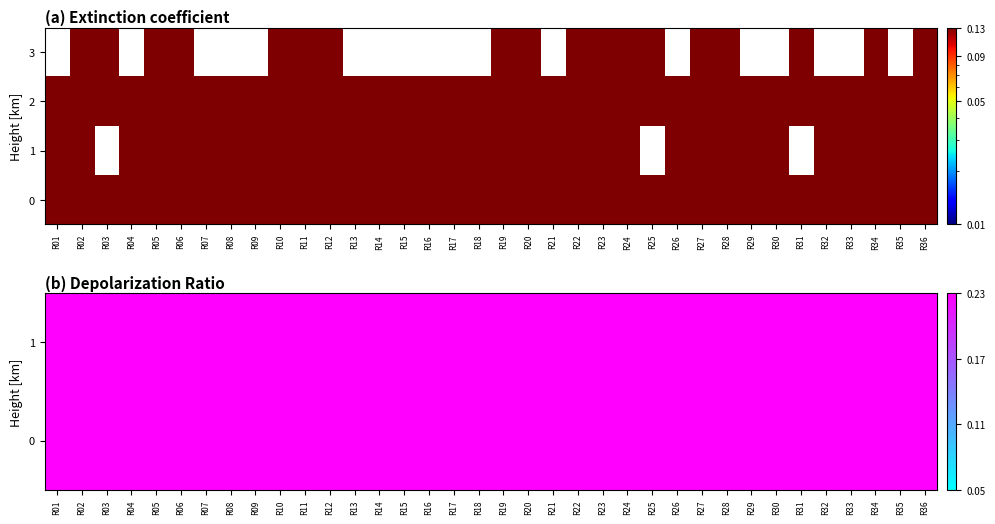

List the labels in order of 0 value, largest first.

R03, R04, R02, R05, R20, R19, R01, R06, R32, R35, R33, R34, R18, R21, R36, R31, R17, R29, R23, R30, R07, R22, R09, R25, R26, R28, R27, R24, R08, R10, R15, R16, R11, R14, R12, R13